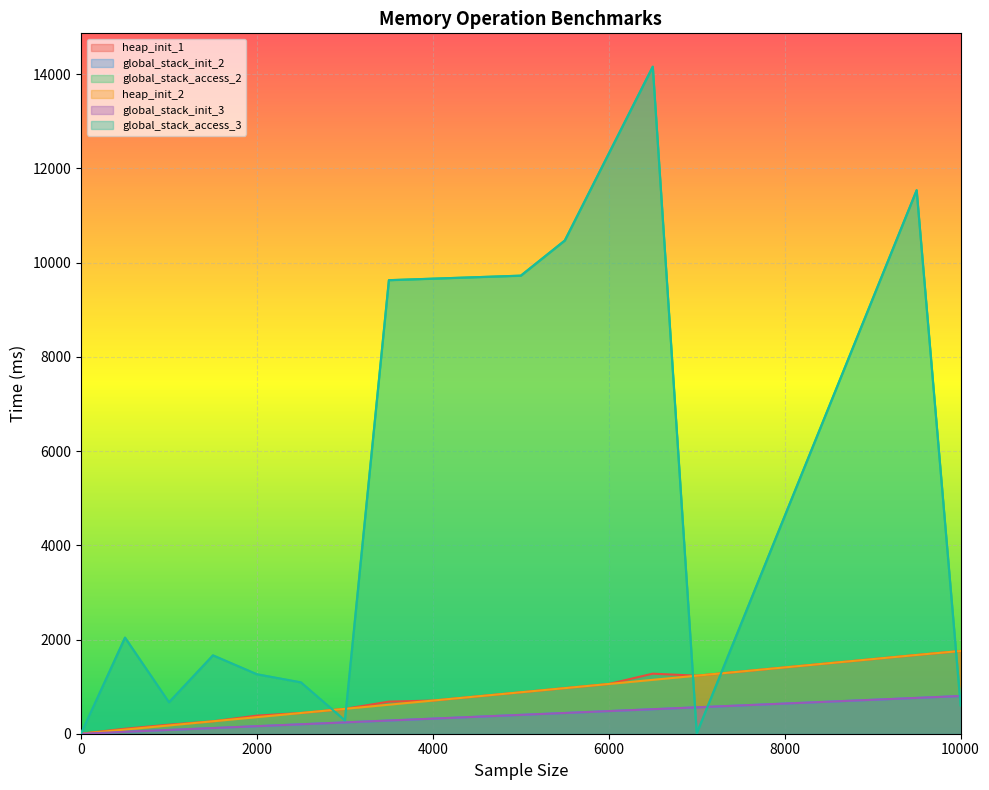

How many data points does each series have?

21